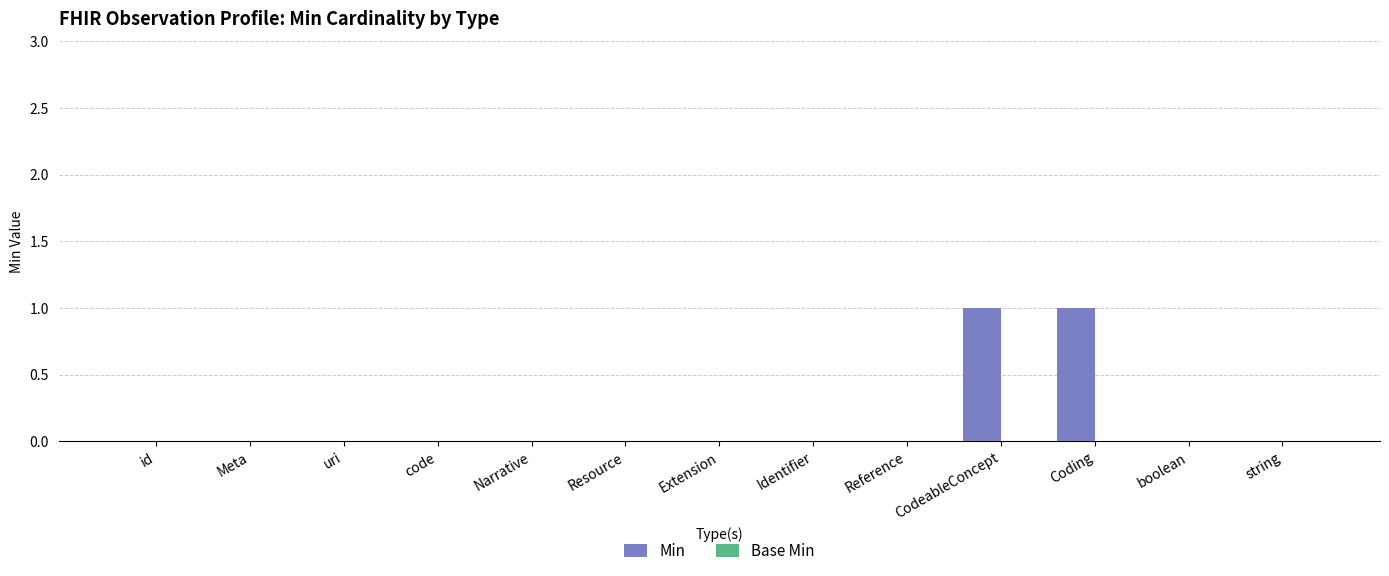

Between code and Coding, which is larger?

Coding